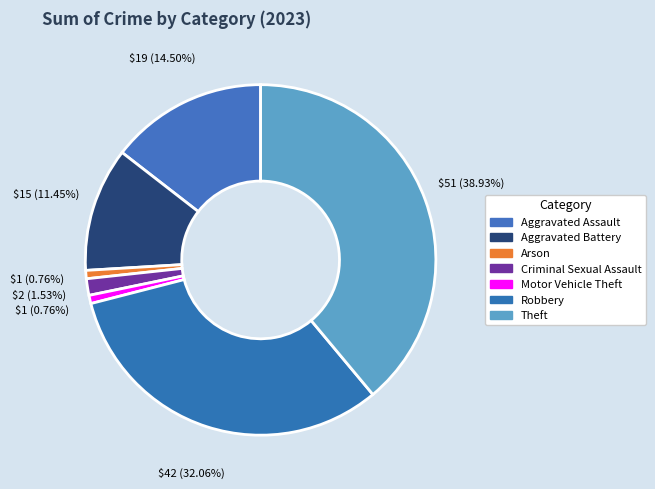

To the nearest percent, what is the combined percentage of Aggravated Battery and Arson?

12%